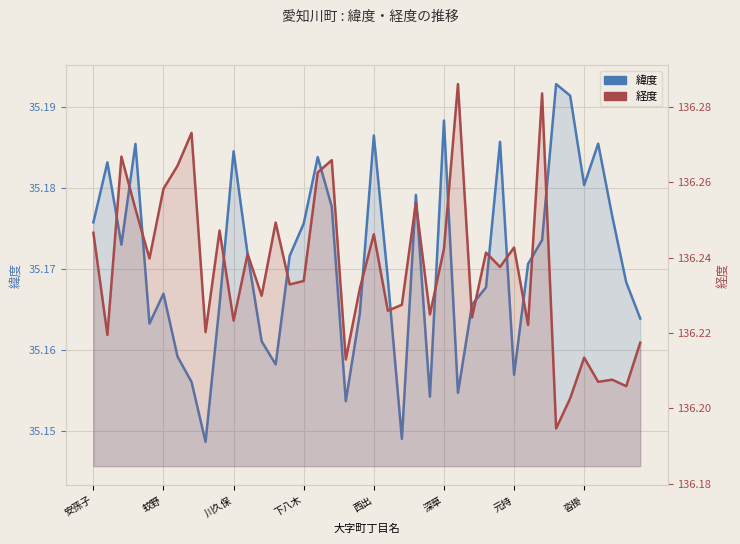

The 経度 series shows 45.6 at 37. True or false?

False